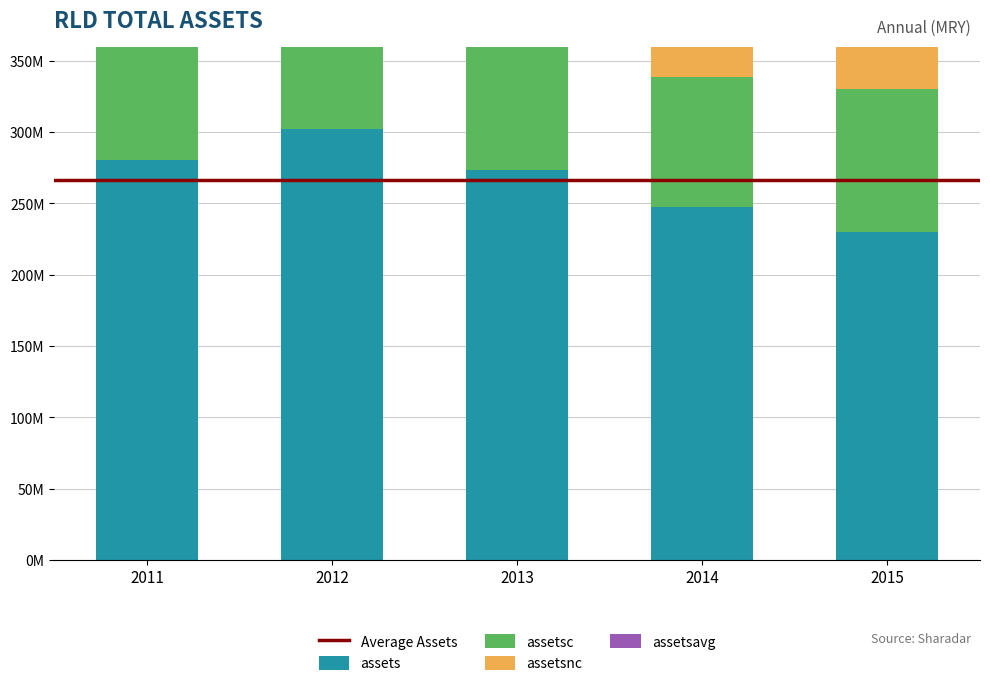

Where is assetsnc nearest to the value 153311500?

2011